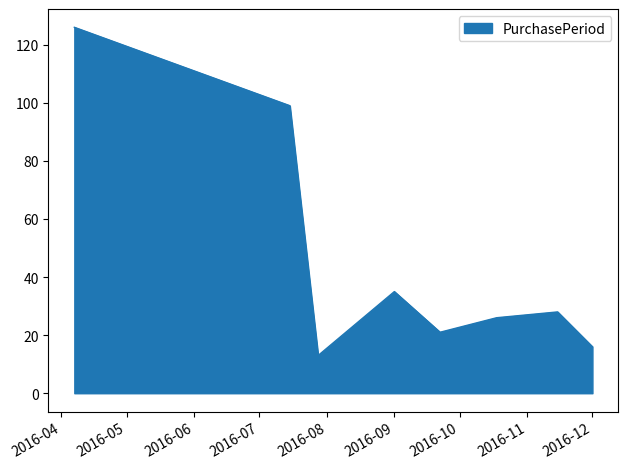

What is the smallest value displayed?

13